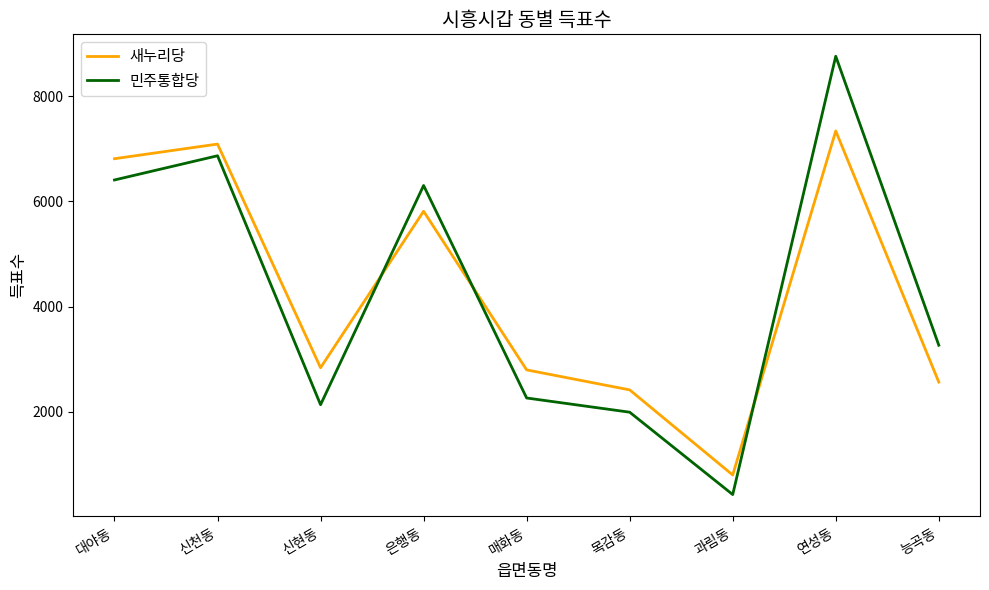

What is the difference between the maximum and second lowest values in the 민주통합당 series?

6764